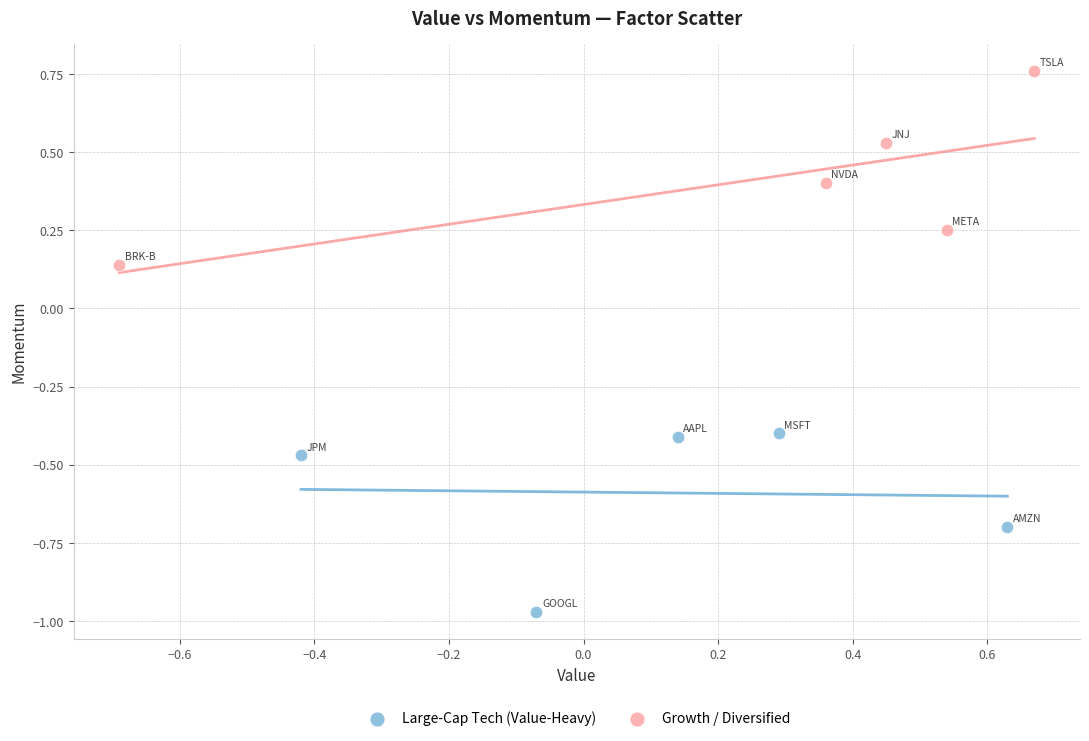

Which series contains the lowest Y value?

Large-Cap Tech (Value-Heavy)